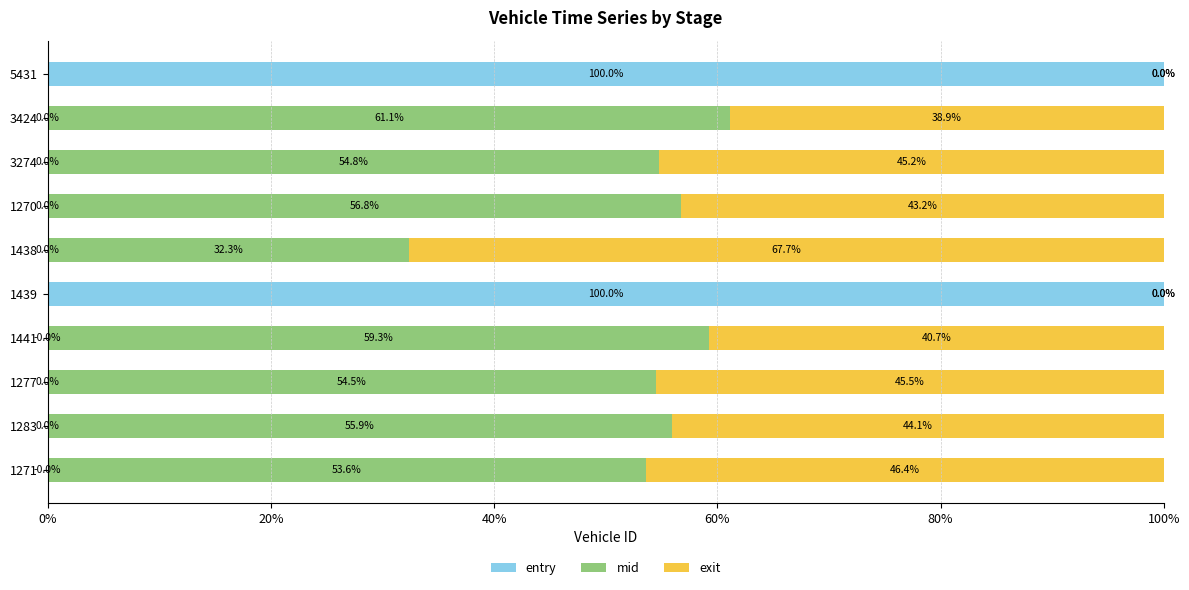

How many data points in entry are above 0?

5